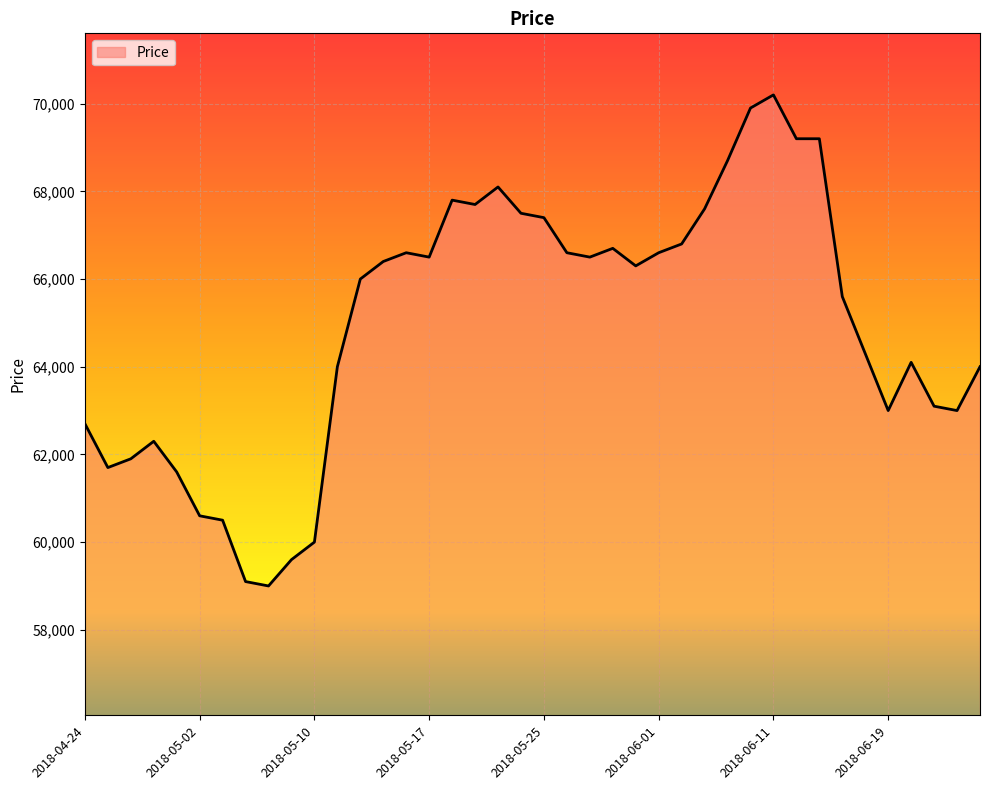

What is the maximum value shown in the chart?

70200